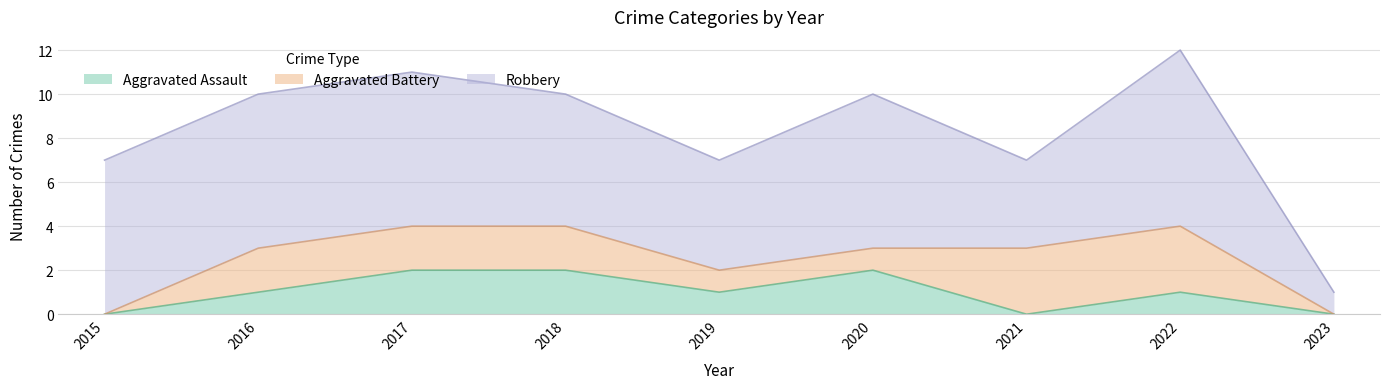

True or false: Aggravated Assault and Robbery cross at least once.

False